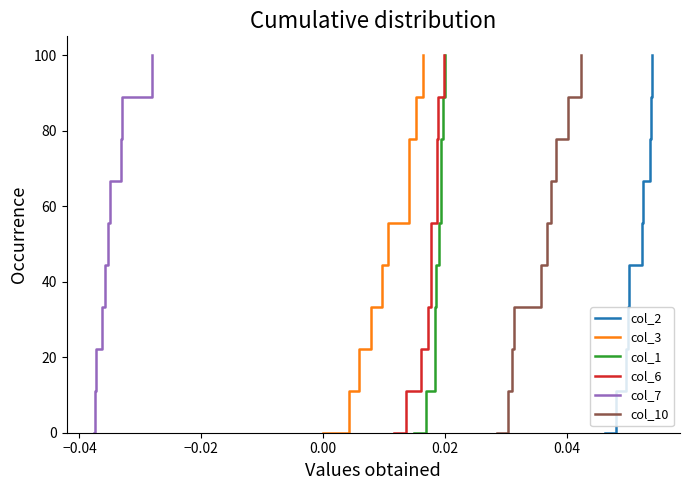

How many values in the col_6 series are below 55?

5